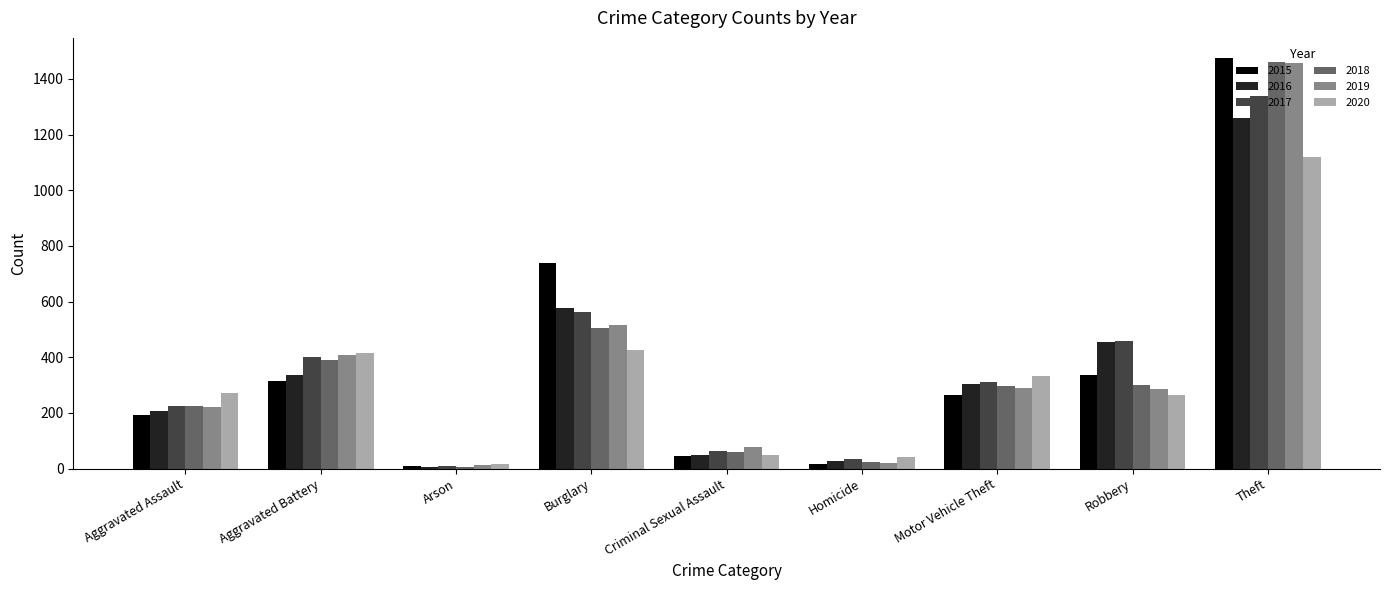

Where is 2017 nearest to the value 674?

Burglary